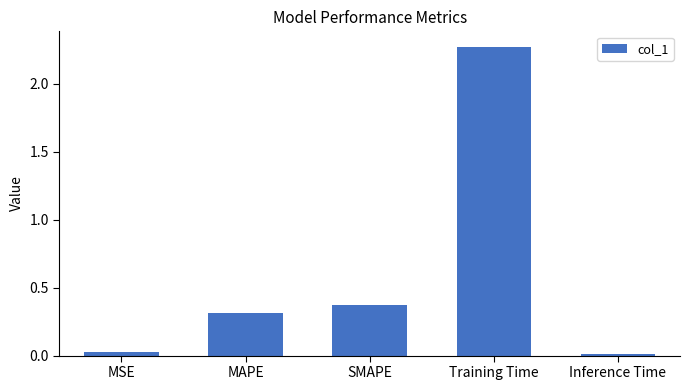

Is it true that the value at Training Time is 0.9?

False